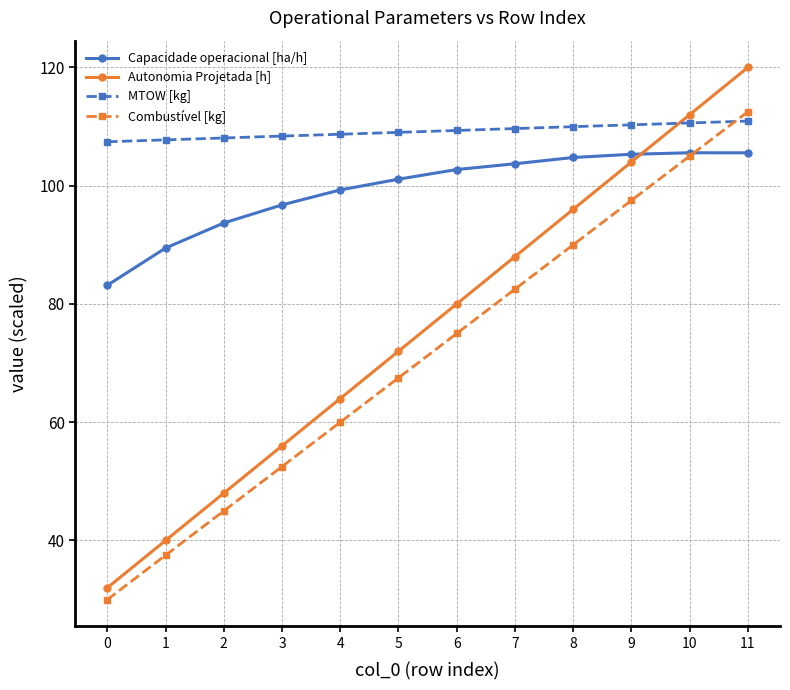

Where does the Capacidade operacional [ha/h] series first go above 102?

6